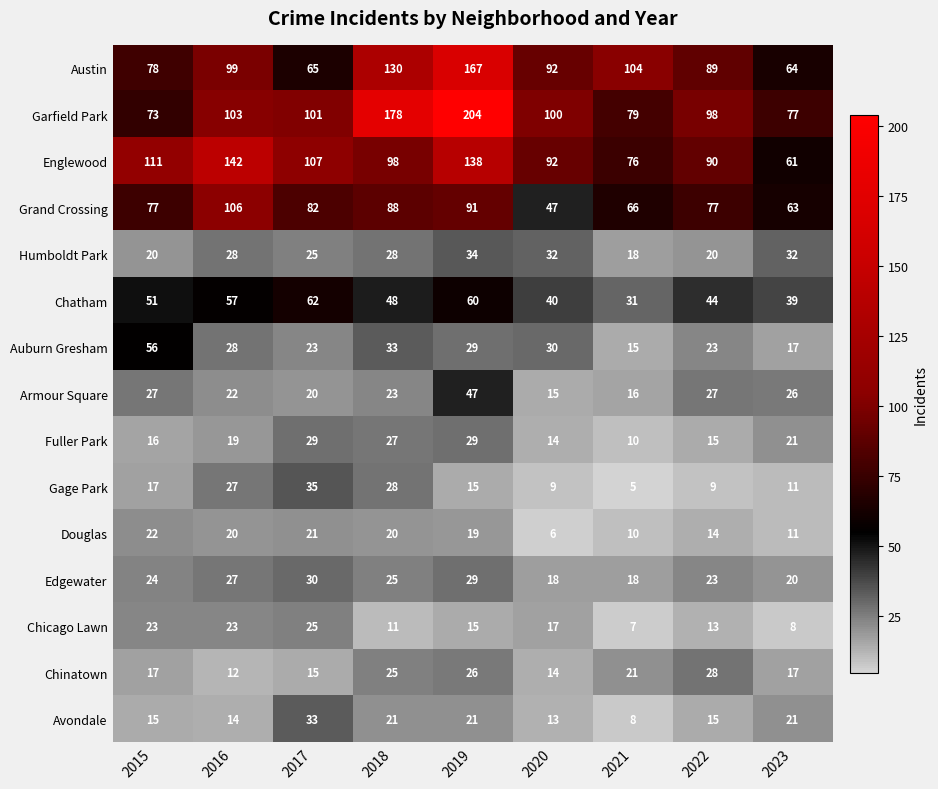

List the series in order of their peak value, lowest first.

Douglas, Chicago Lawn, Chinatown, Fuller Park, Edgewater, Avondale, Humboldt Park, Gage Park, Armour Square, Auburn Gresham, Chatham, Grand Crossing, Englewood, Austin, Garfield Park